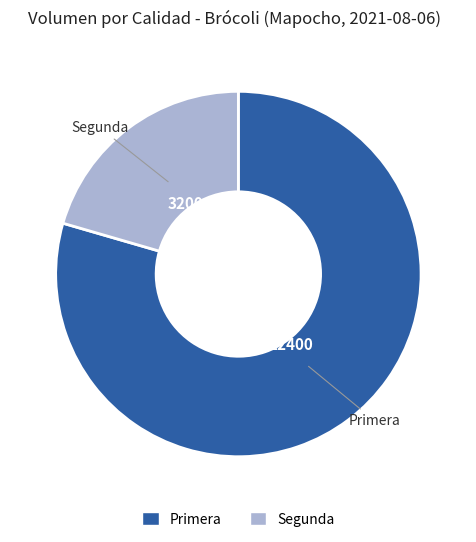

Is the sum of Primera and Segunda greater than half?

Yes